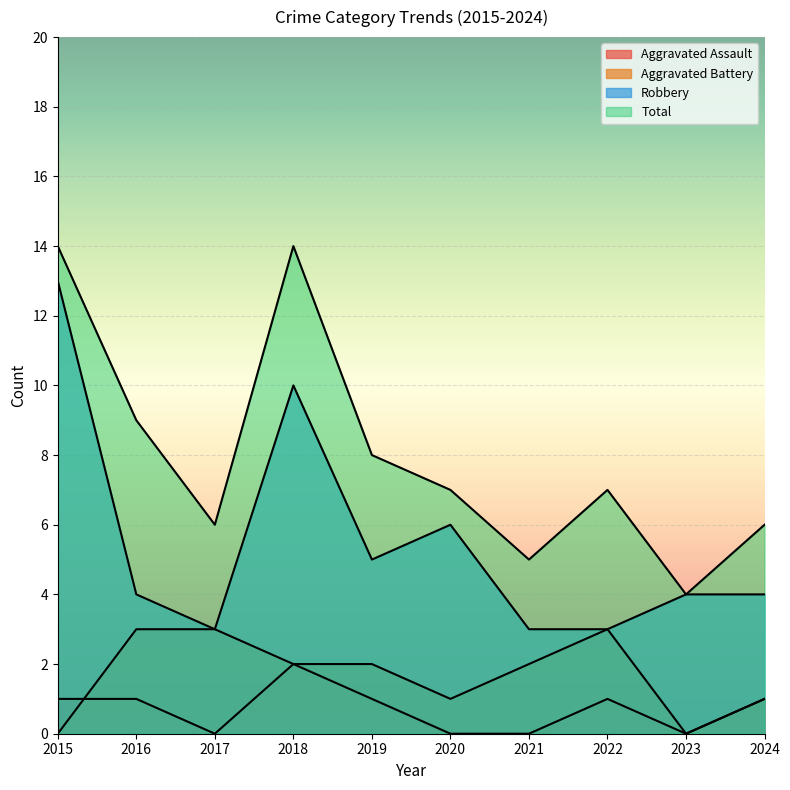

How many lines are shown in the chart?

4